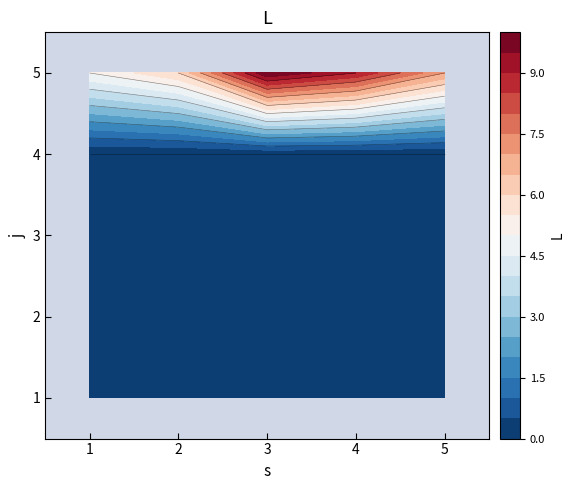

Which series has the widest spread of values?

5